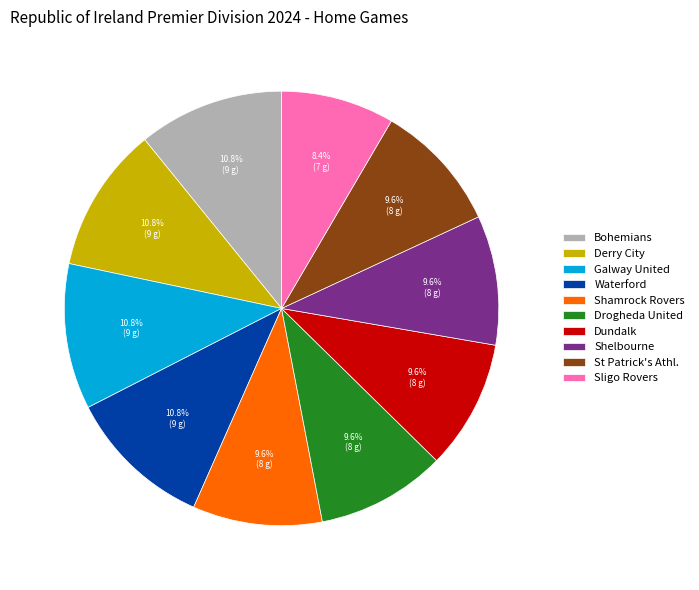

Is it true that Bohemians is 1% of the pie?

False